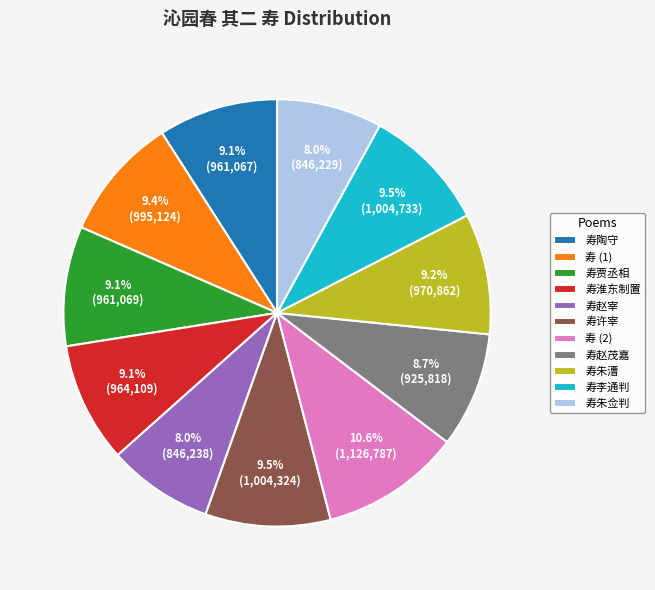

Which category has the biggest portion of the pie?

寿 (2)